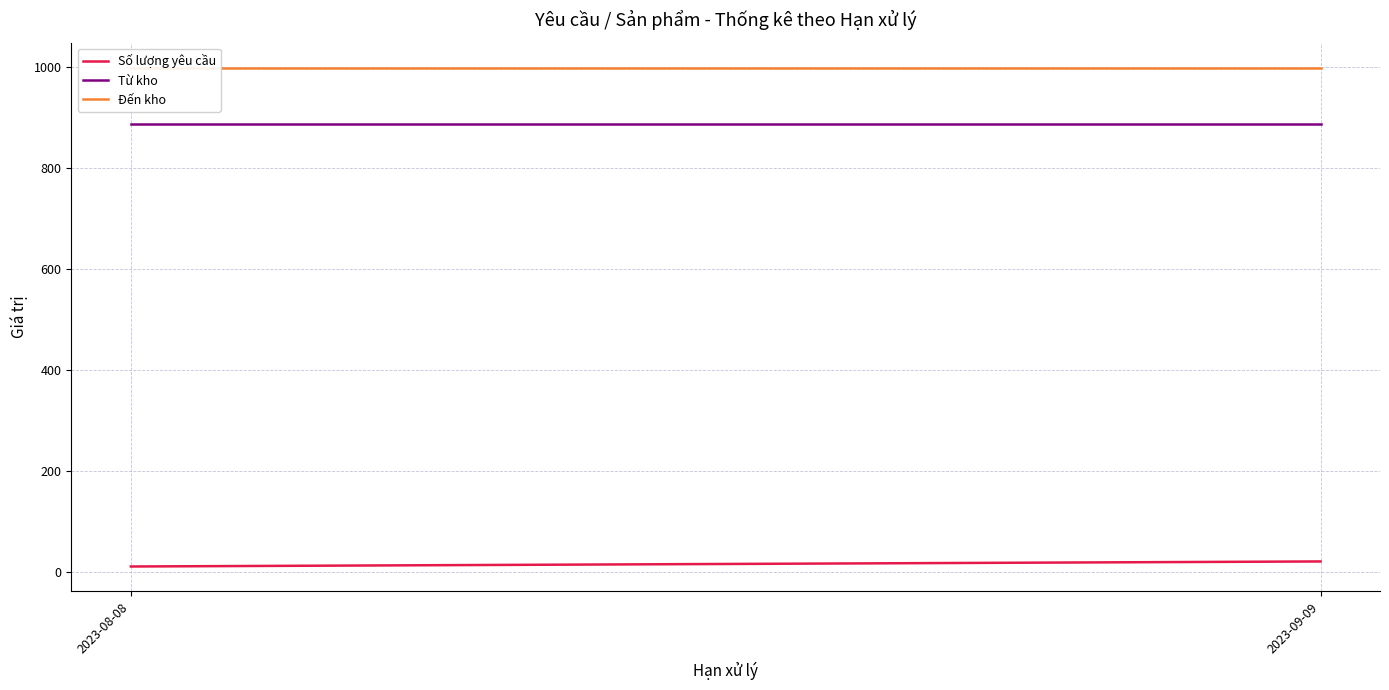

What is the value of the Đến kho point at the 2nd from the left?

999